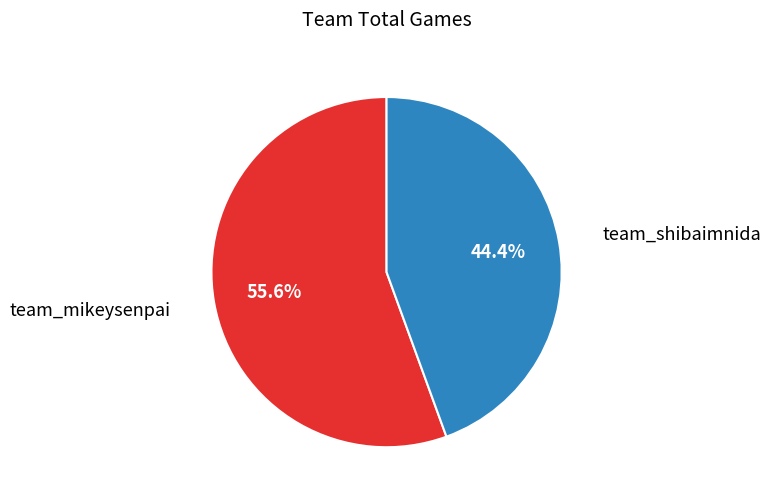

Is there any slice that represents more than half of the pie?

Yes